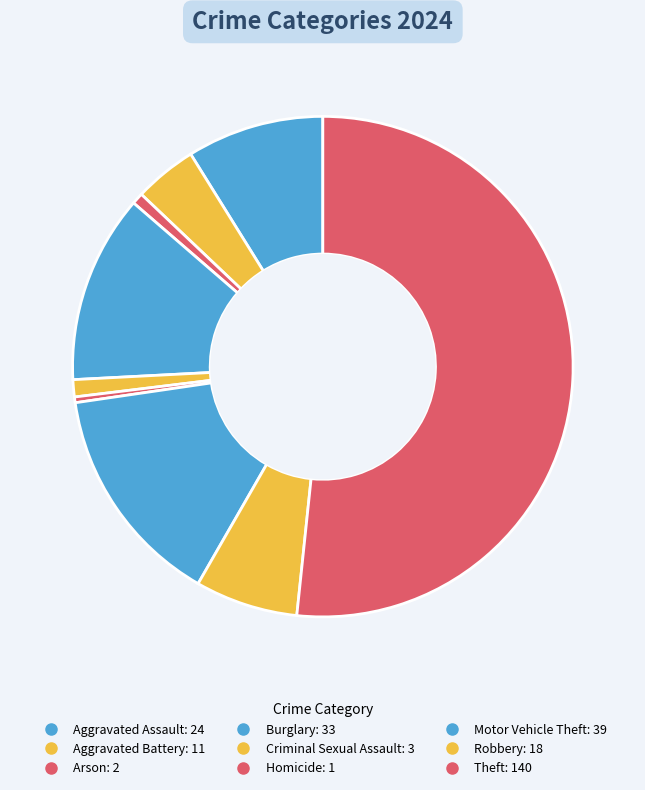

To the nearest percent, what is the difference between the largest and smallest slice percentages?

51%